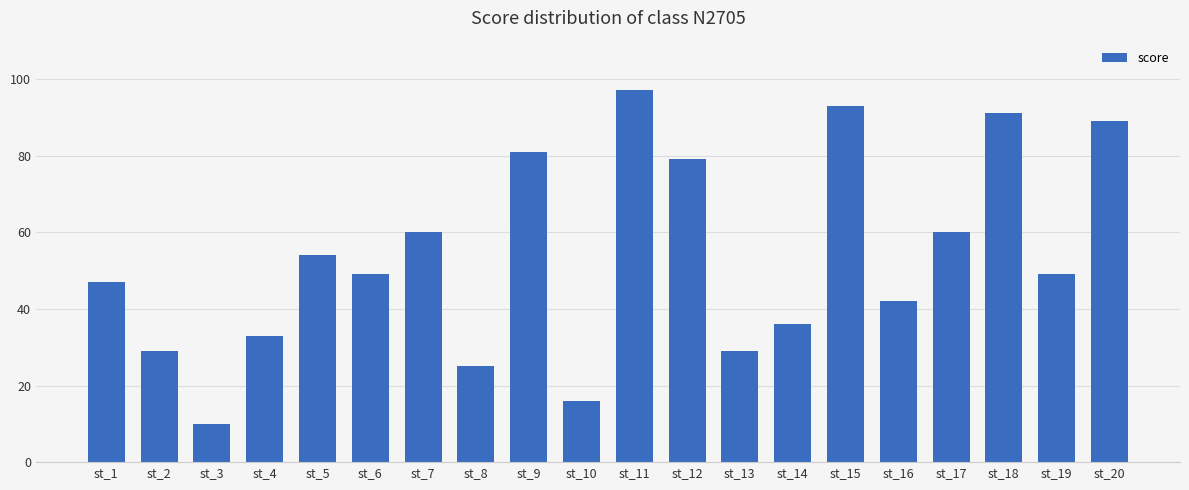

What is the difference between the maximum and minimum values?

87